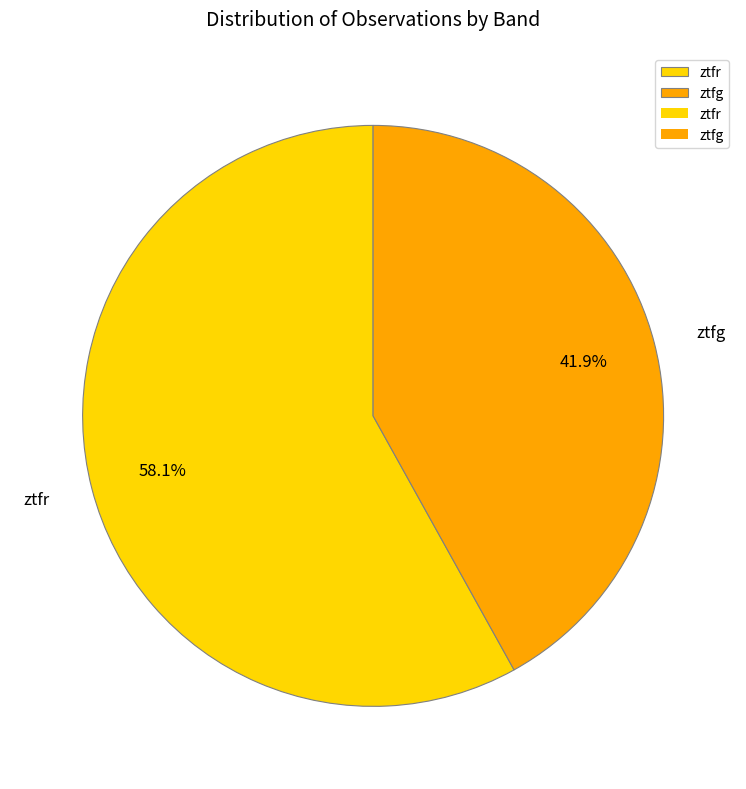

The ztfg slice represents 29% of the pie. True or false?

False